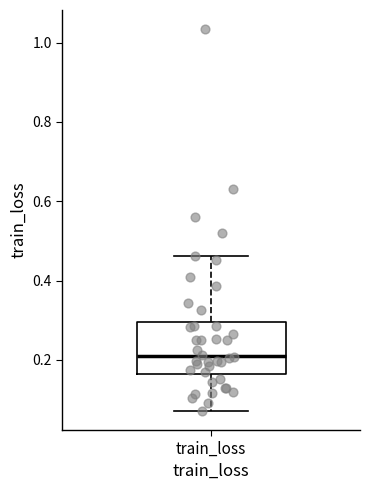

Transcribe this box plot: give where the median line is, the range the box spans, and where the two whiskers end, as read against the y-axis. The values are not printed on the chart, so give them approximately, as read against the axis.

median 0.22, box 0.16 to 0.30, whiskers 0.08 to 0.46